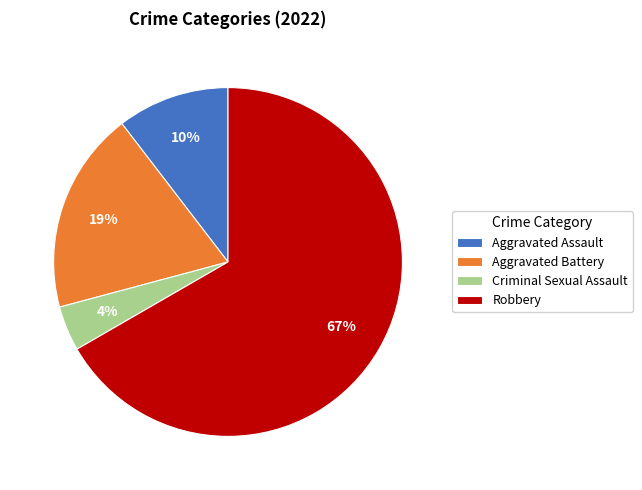

To the nearest percent, what is the combined percentage of Aggravated Assault and Robbery?

77%